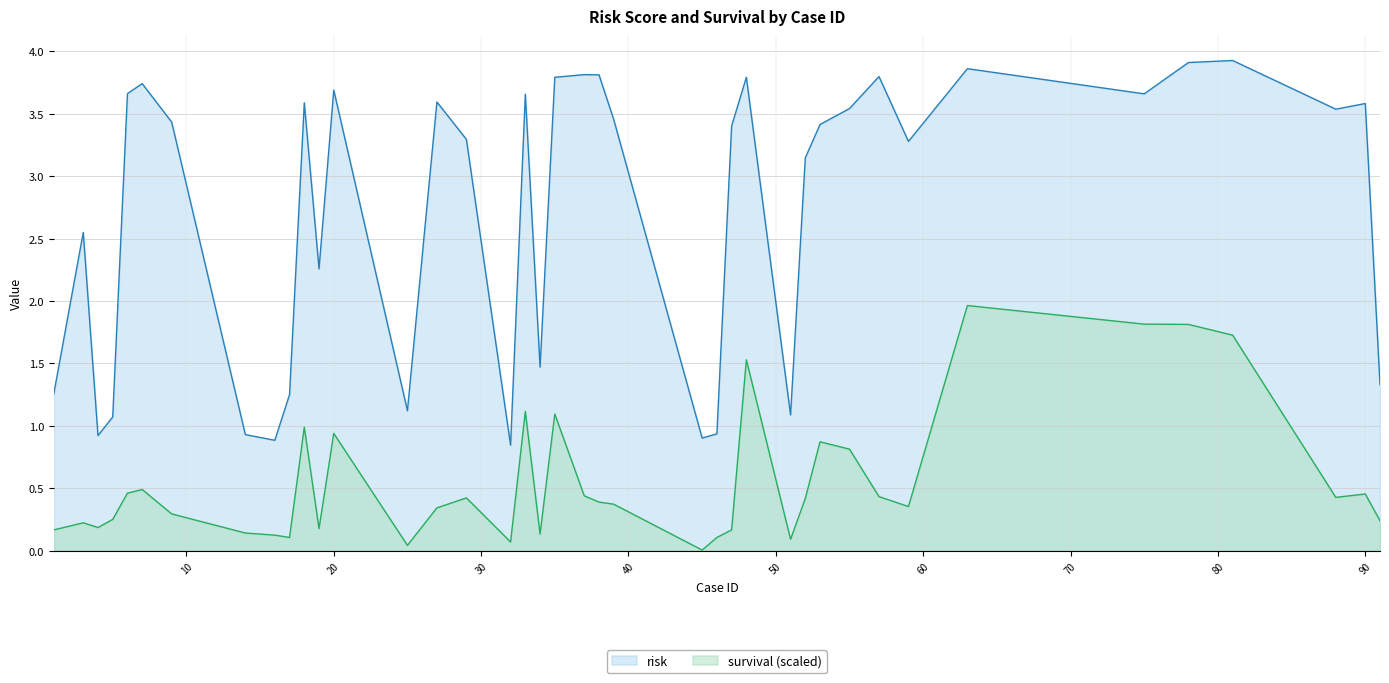

Which has a higher value, 17 or 51?

17